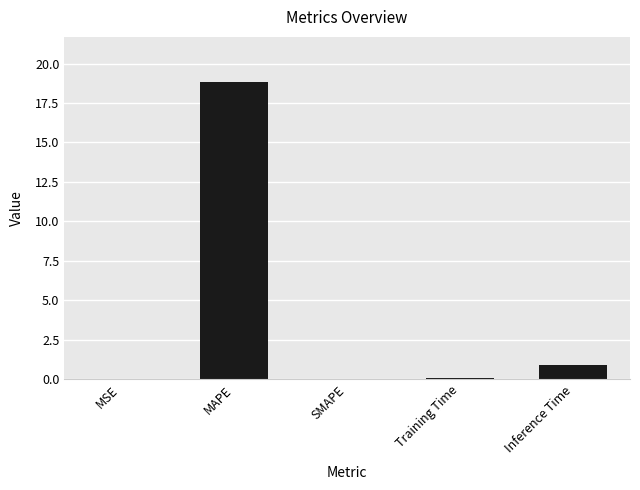

The chart shows a value of 18.9 at MAPE. True or false?

True